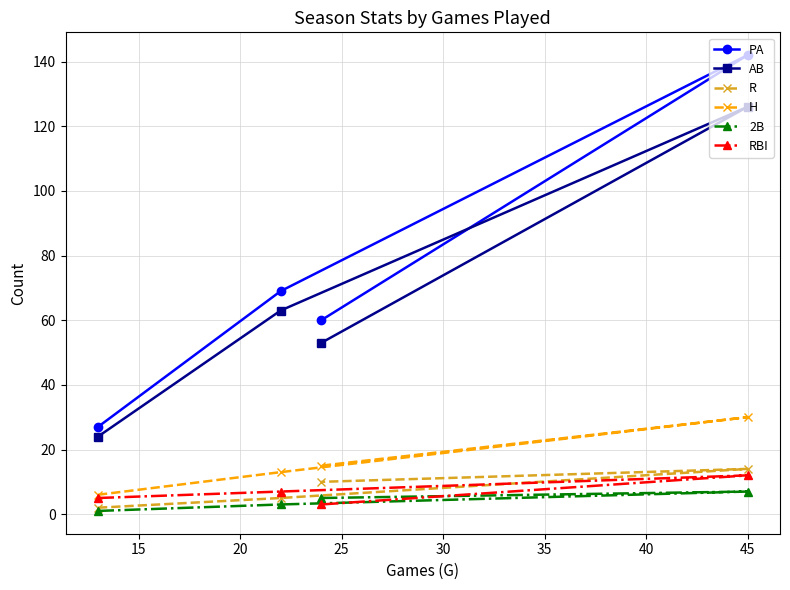

Which series has the largest range (max minus min)?

PA